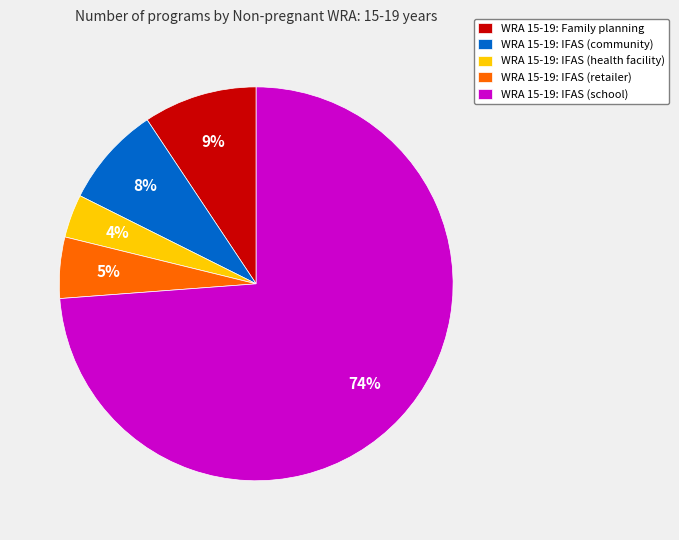

To the nearest percent, what portion does WRA 15-19: IFAS (school) represent?

74%